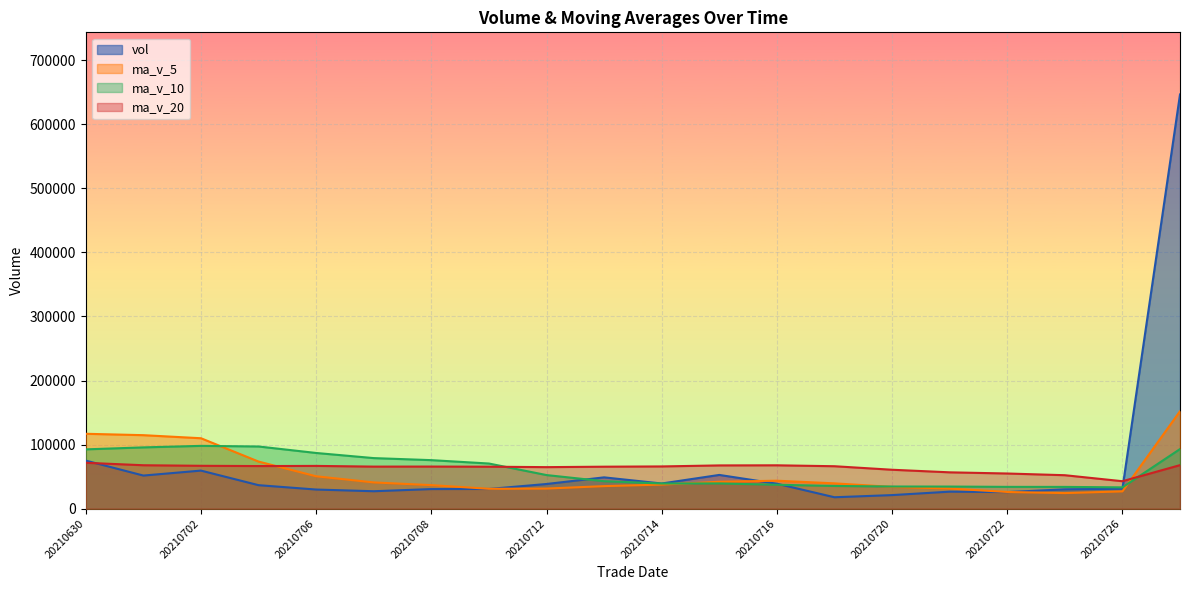

At which label is ma_v_5 closest to 88151?

20210705